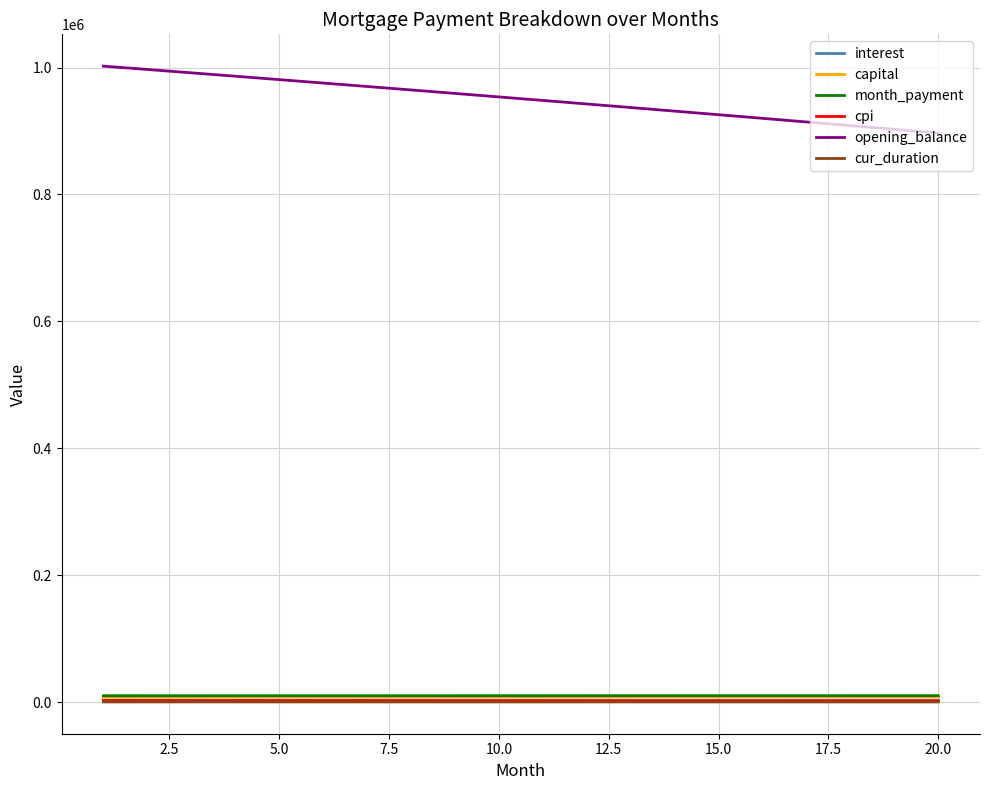

True or false: opening_balance and capital cross at least once.

False